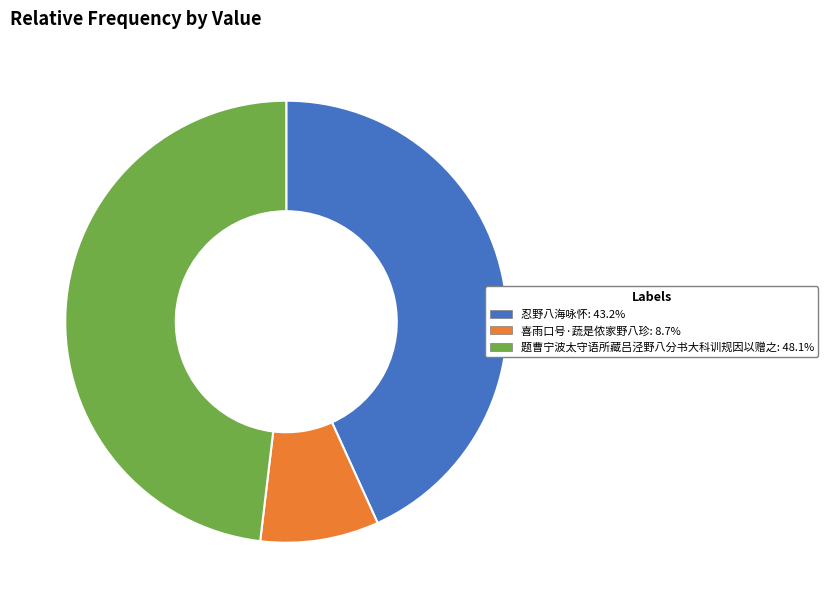

Does 题曹宁波太守语所藏吕泾野八分书大科训规因以赠之 account for over 50% of the chart?

No